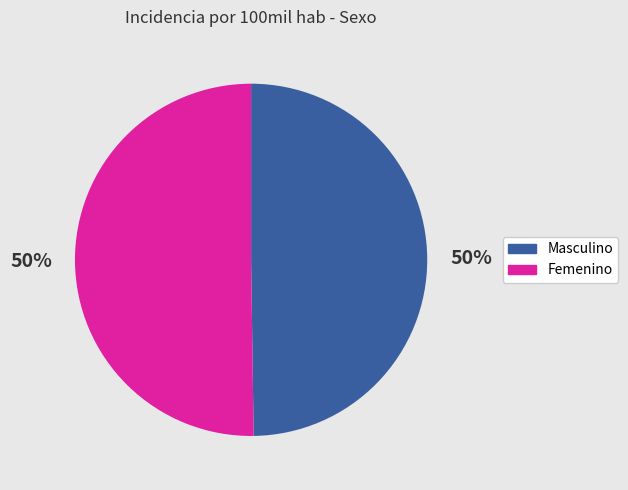

Combined, do Masculino and Femenino account for over 50%?

Yes